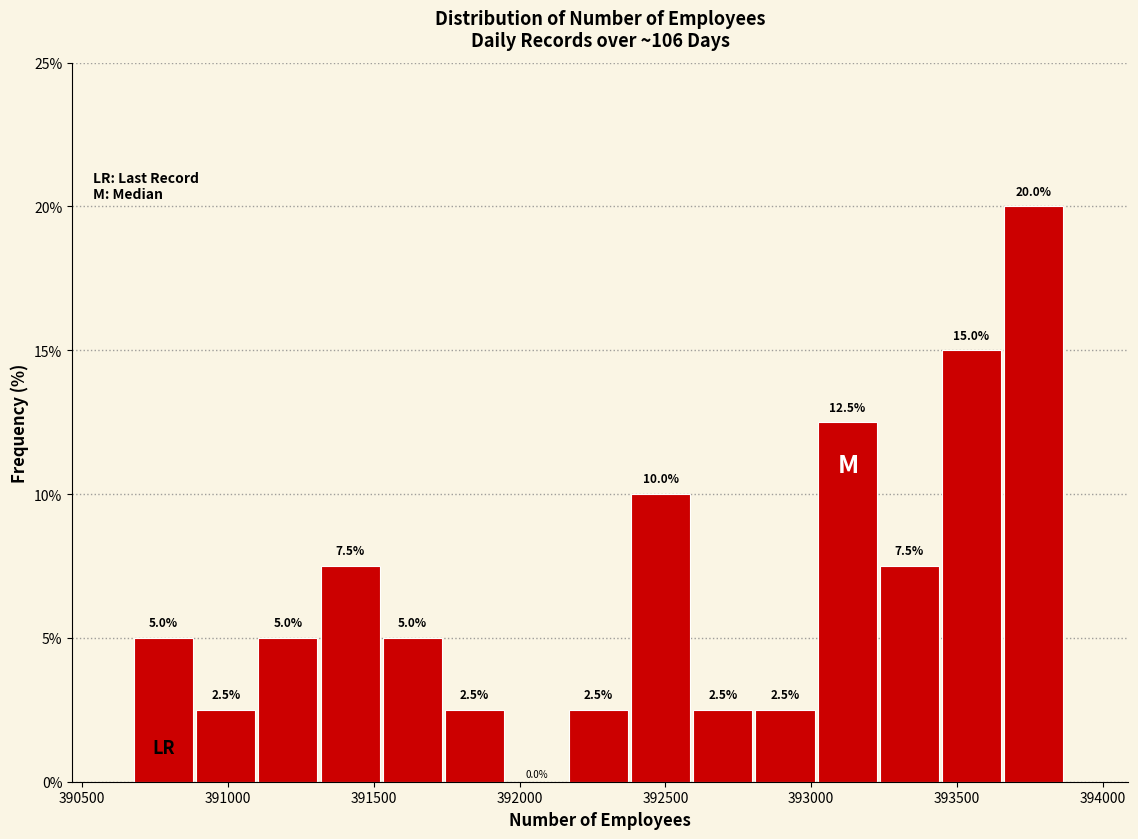

Reading left to right, transcribe this chart: for each bar, give the range it covers on the x-axis and its height. The bar edges are not printed on the chart, so give them approximately, as read against the axis.

390700 to 390900: 5.0
390900 to 391100: 2.5
391100 to 391300: 5.0
391300 to 391550: 7.5
391550 to 391750: 5.0
391750 to 391950: 2.5
391950 to 392150: 0.0
392150 to 392400: 2.5
392400 to 392600: 10.0
392600 to 392800: 2.5
392800 to 393000: 2.5
393000 to 393250: 12.5
393250 to 393450: 7.5
393450 to 393650: 15.0
393650 to 393850: 20.0